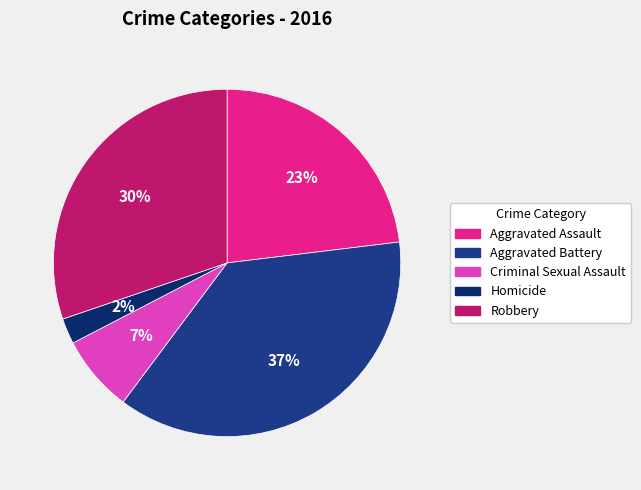

Do Robbery and Criminal Sexual Assault together represent more than half of the pie?

No